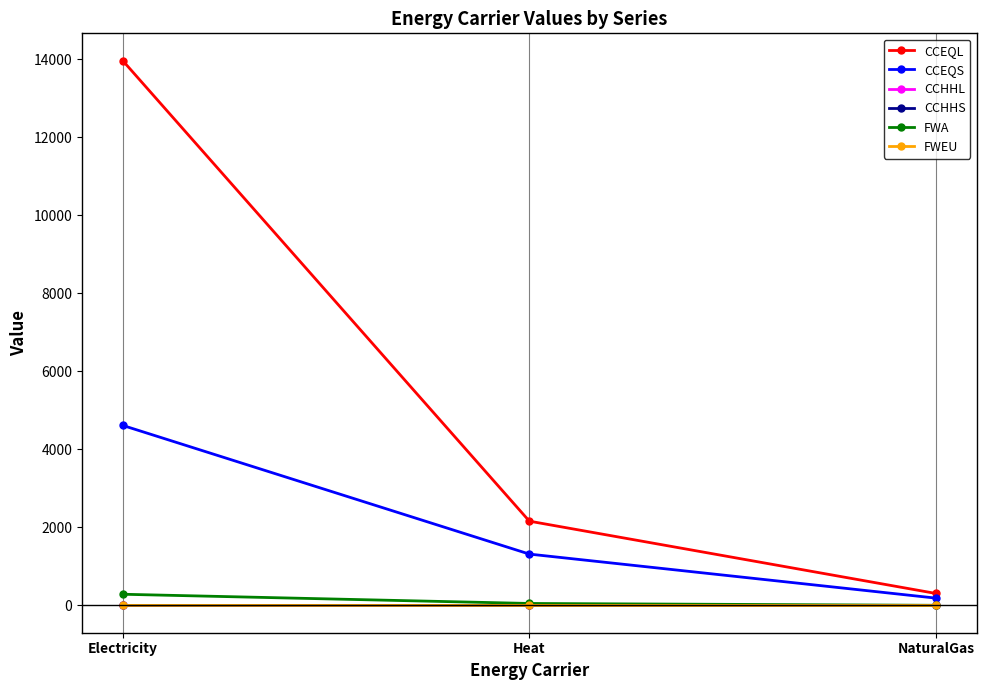

What is the value of the CCEQL point at the 1st from the left?

13967.6